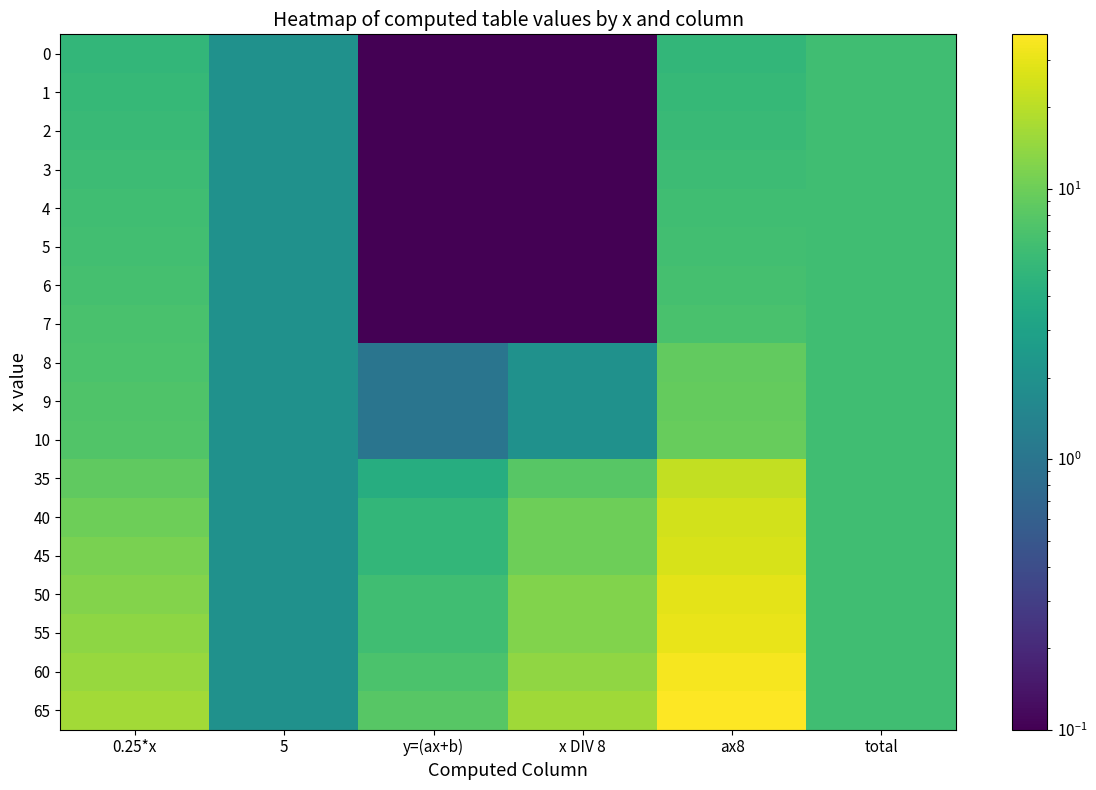

What is the maximum value shown in the chart?

37.2